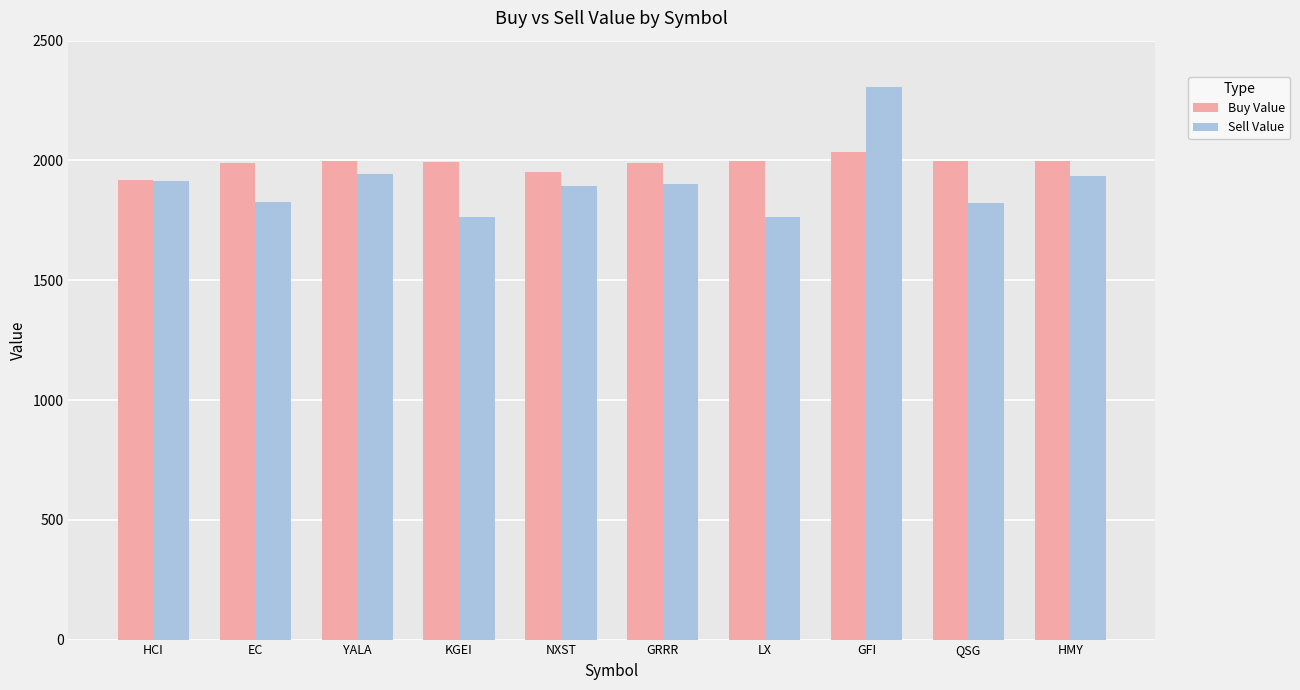

What is the minimum value shown in the chart?

1762.5